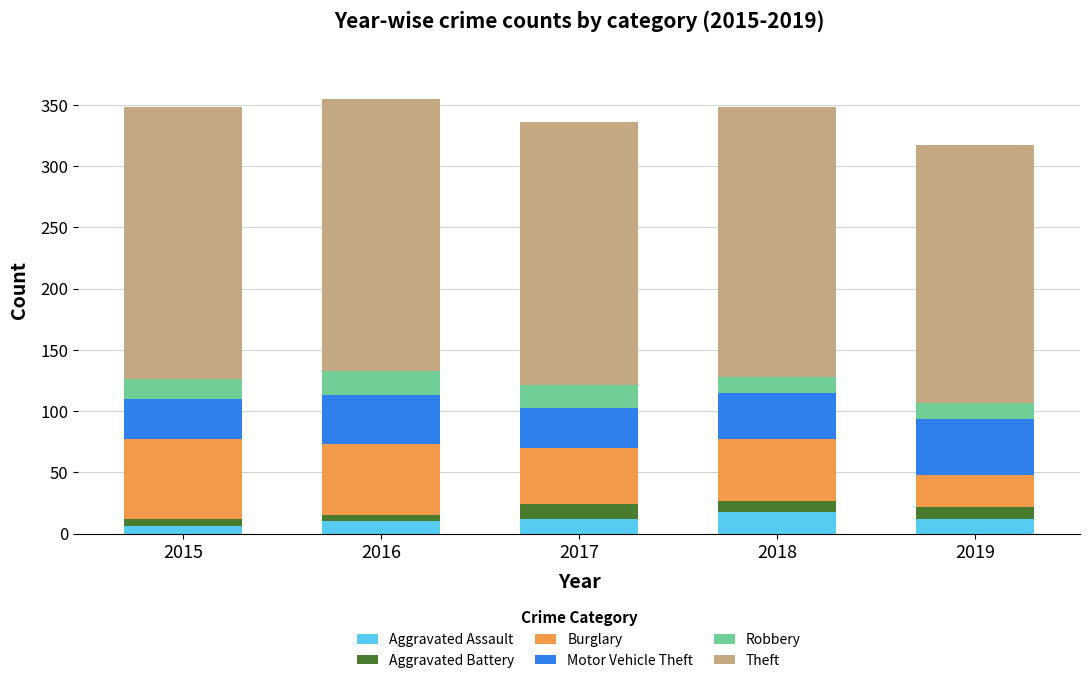

What is the highest value of the Aggravated Assault series?

18